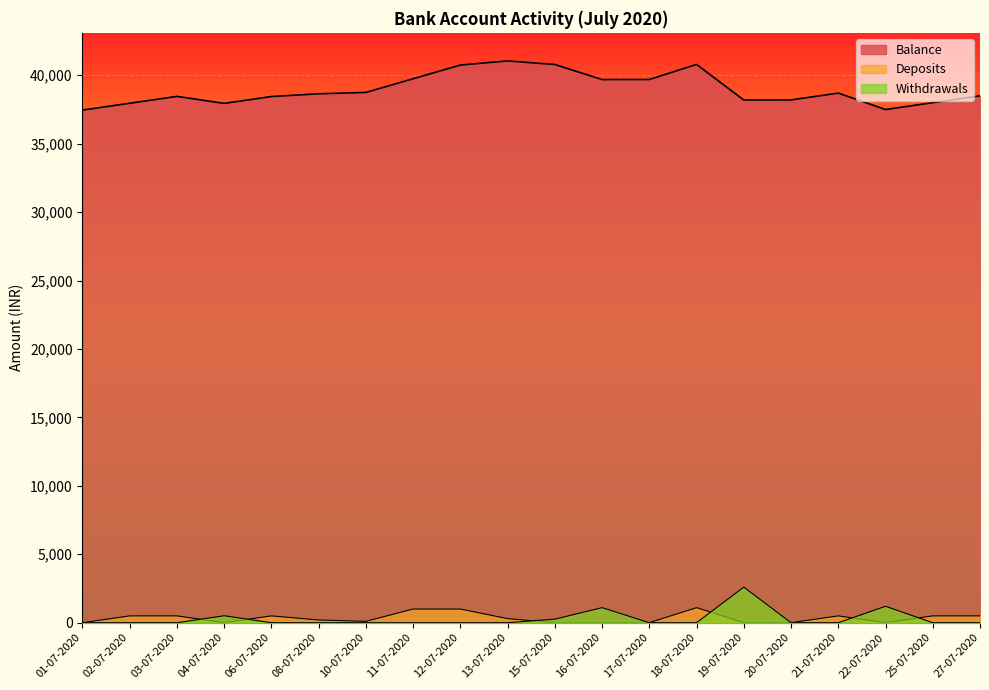

Which series changed the most between 03-07-2020 and 25-07-2020?

Balance